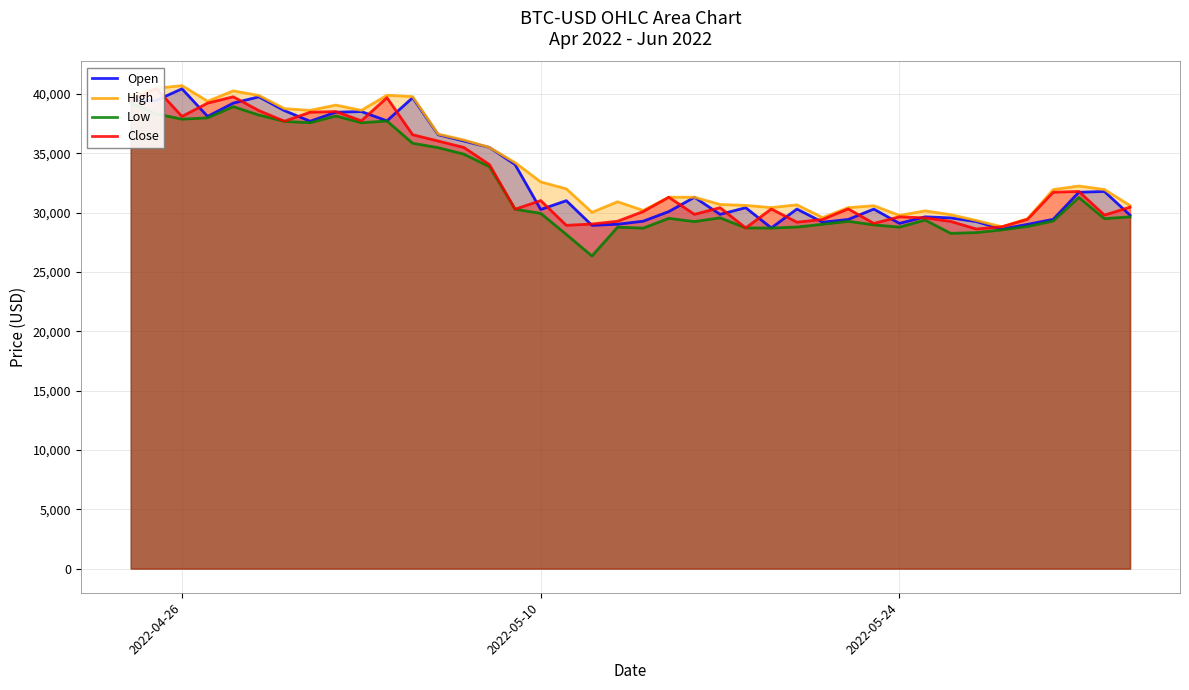

How many categories are shown in the chart?

40